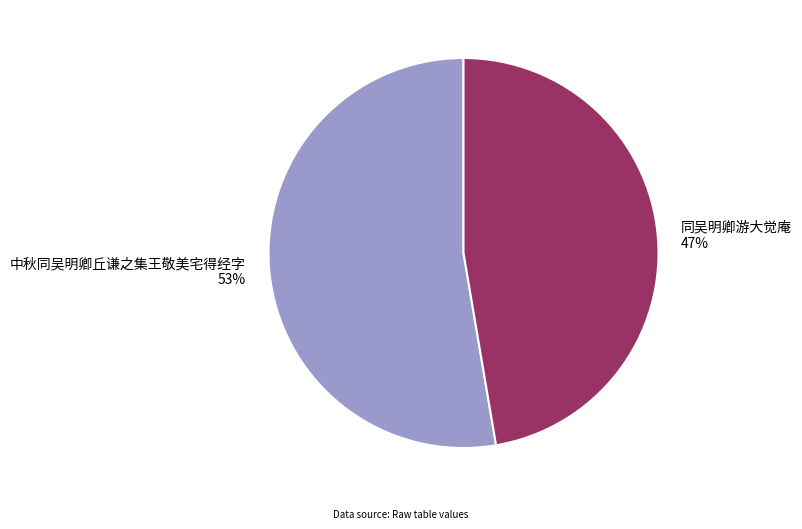

Combined, do 中秋同吴明卿丘谦之集王敬美宅得经字 and 同吴明卿游大觉庵 account for over 50%?

Yes